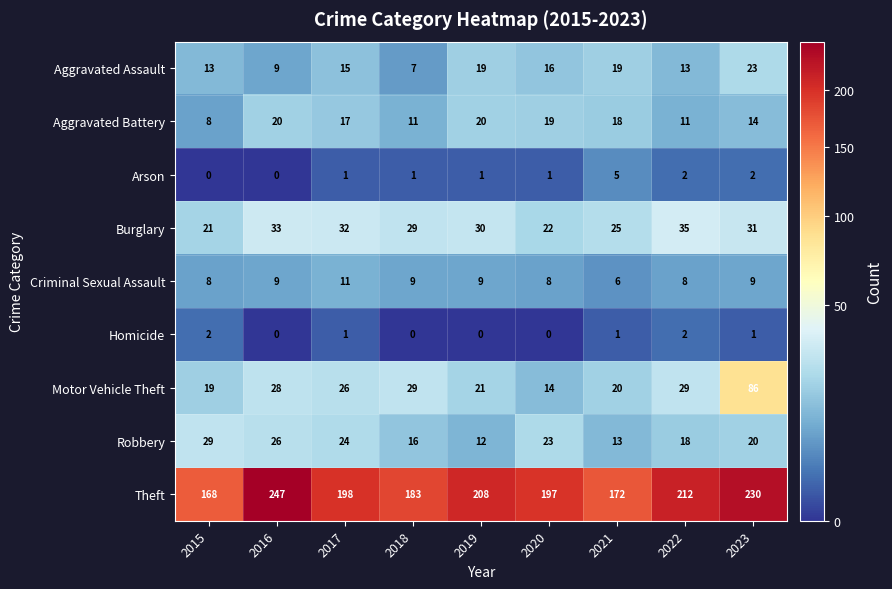

What is the sum of the Robbery values at 2022 and 2023?

38